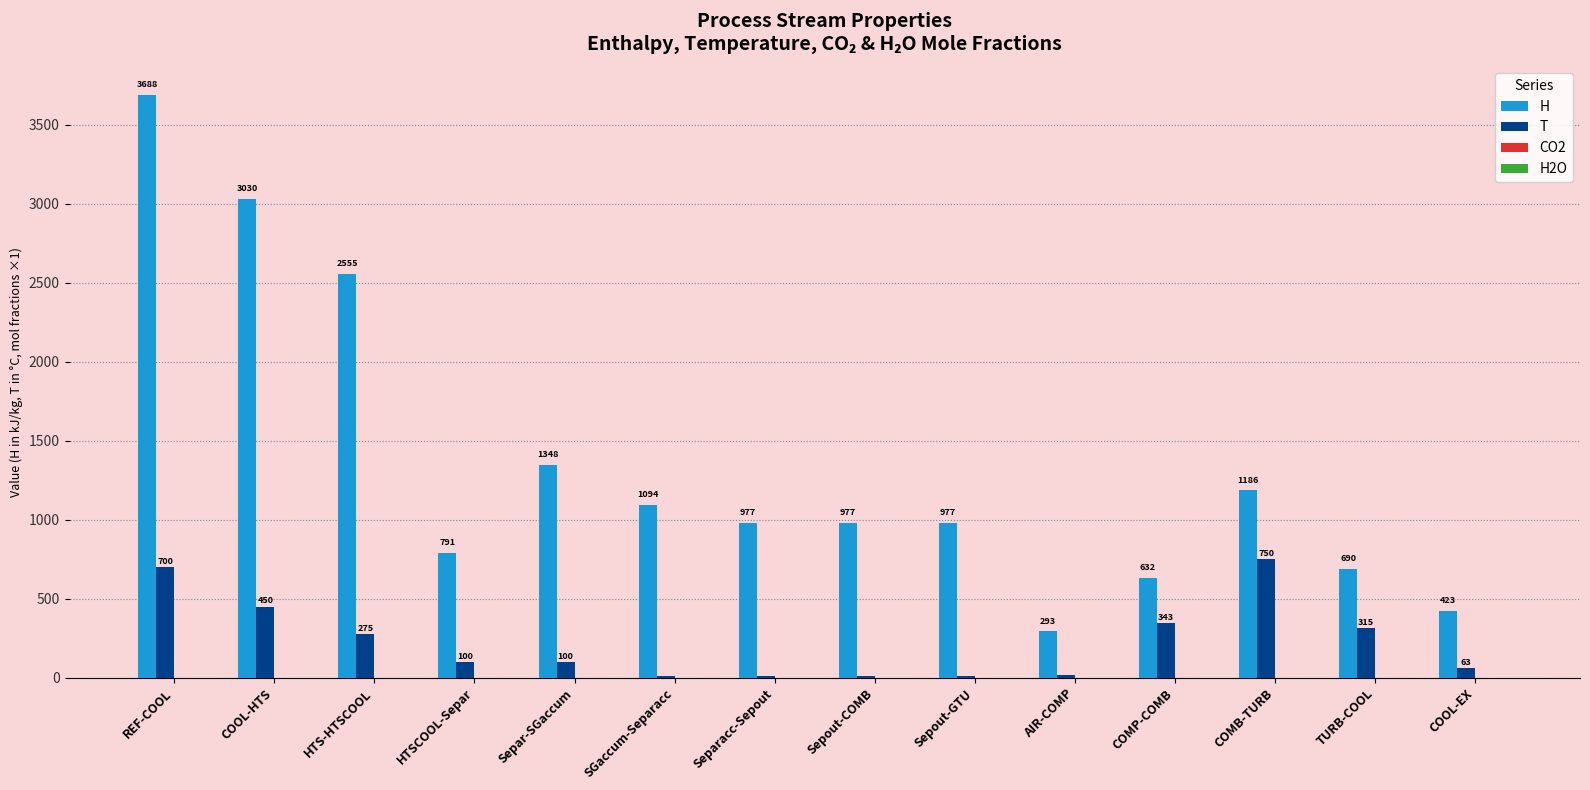

The value of T at COMP-COMB is 504.3. True or false?

False